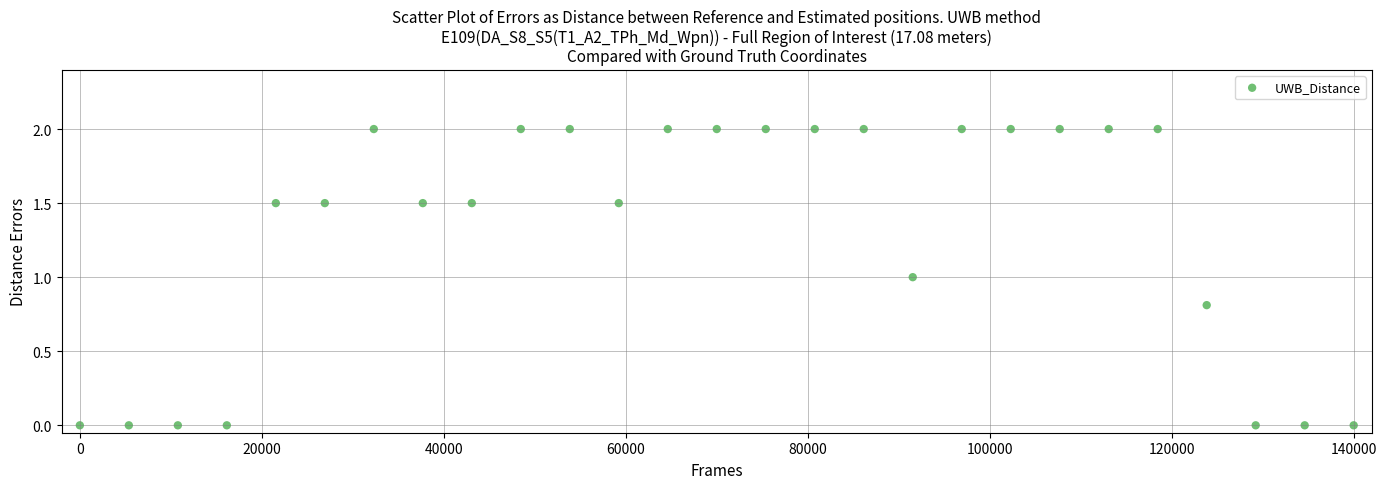

What is the range of Y values (max minus min)?

2.0